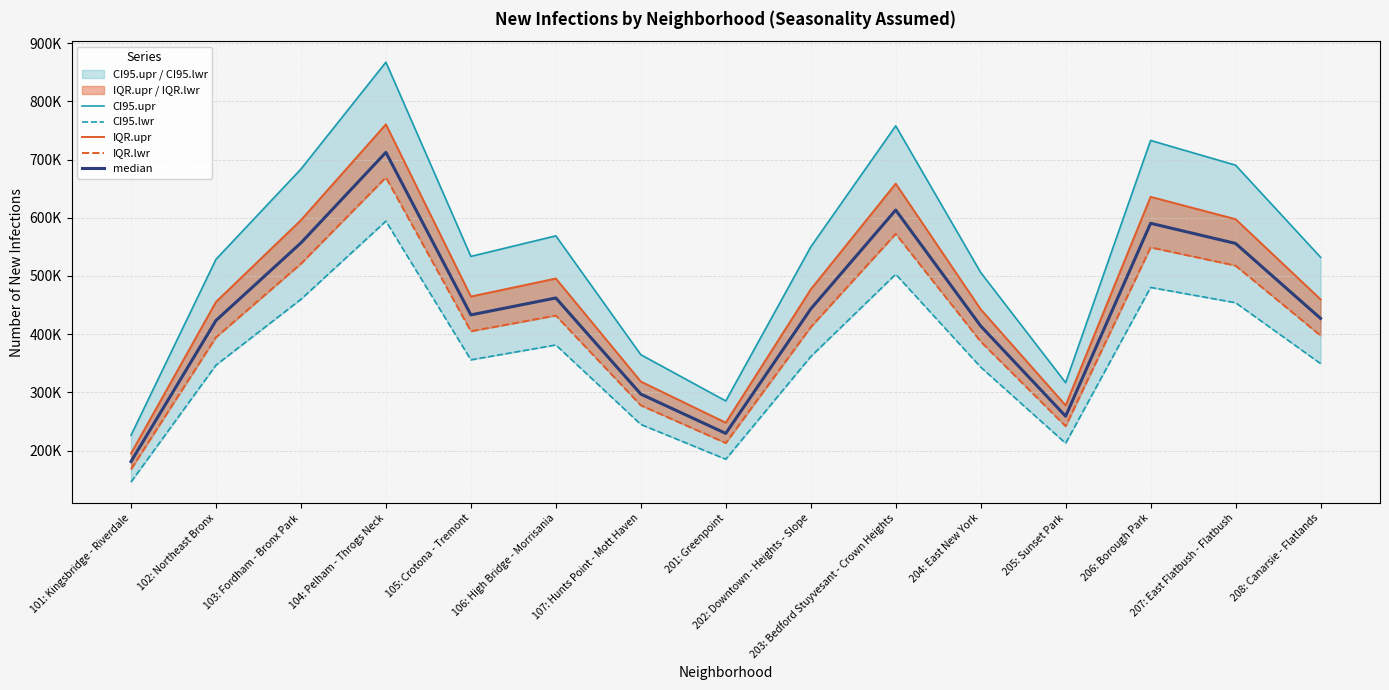

Does the chart display data point markers on the line(s)?

No